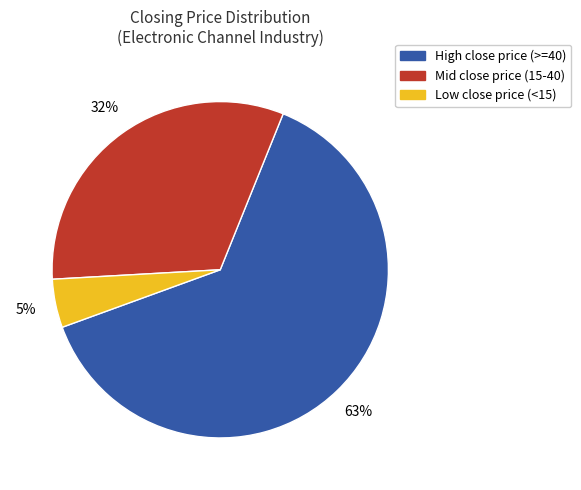

Is there any slice that represents more than half of the pie?

Yes